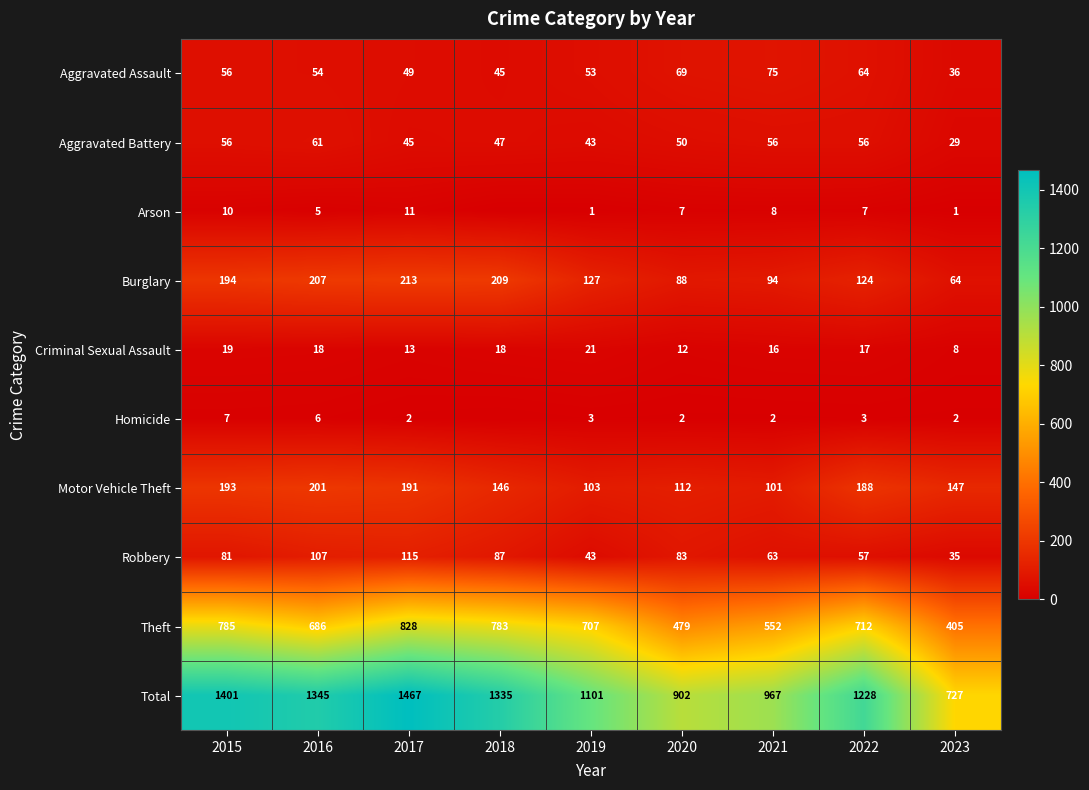

Which series changed the most between 2017 and 2019?

Total